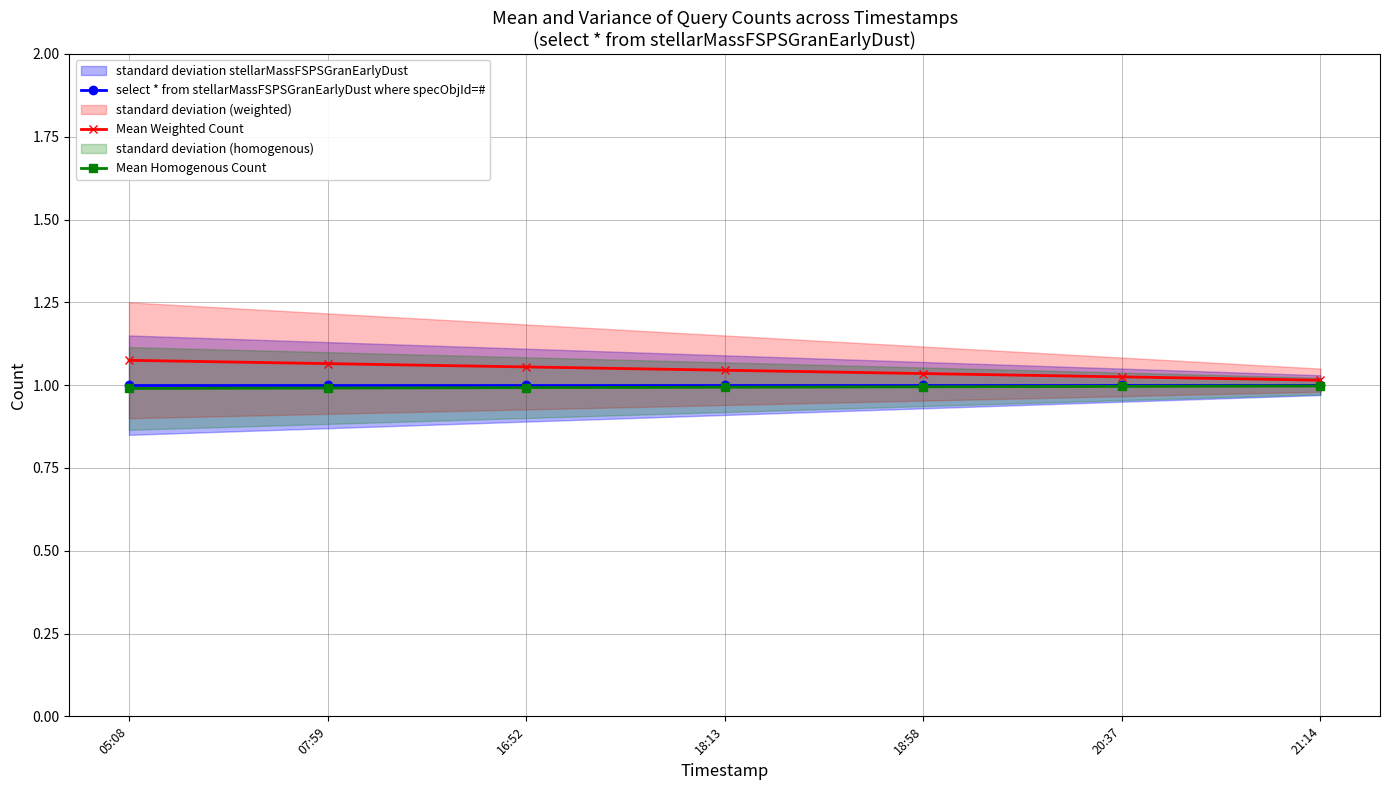

What is the difference between the maximum and minimum values in the Mean Weighted Count series?

0.1